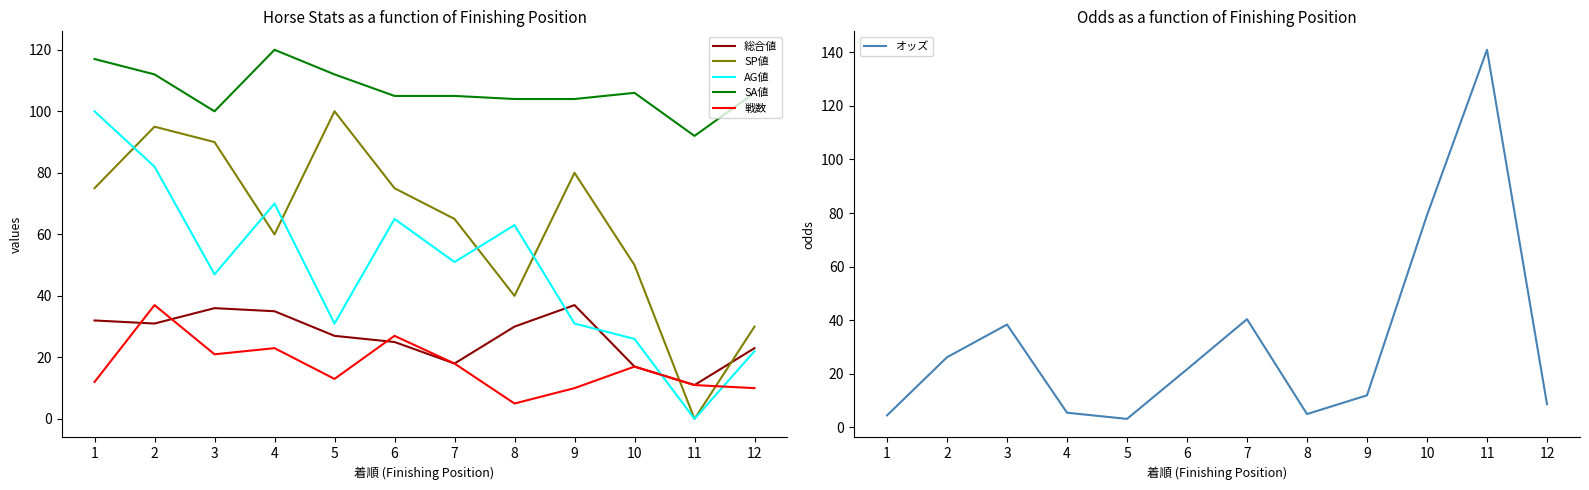

What is the value of the 総合値 point at the 12th from the left?

23.0